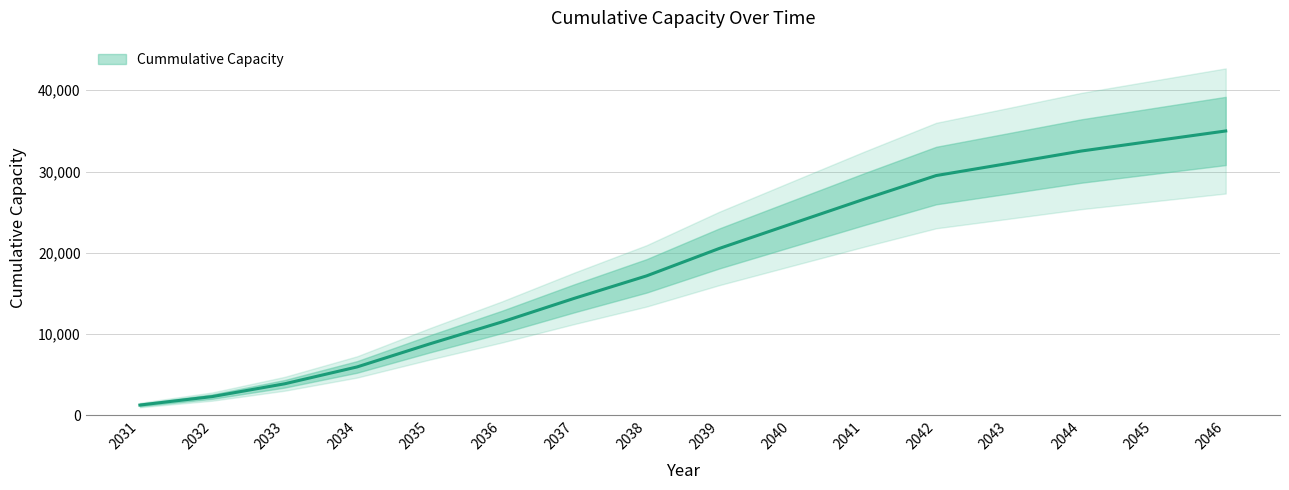

Does the chart display data point markers on the line(s)?

No